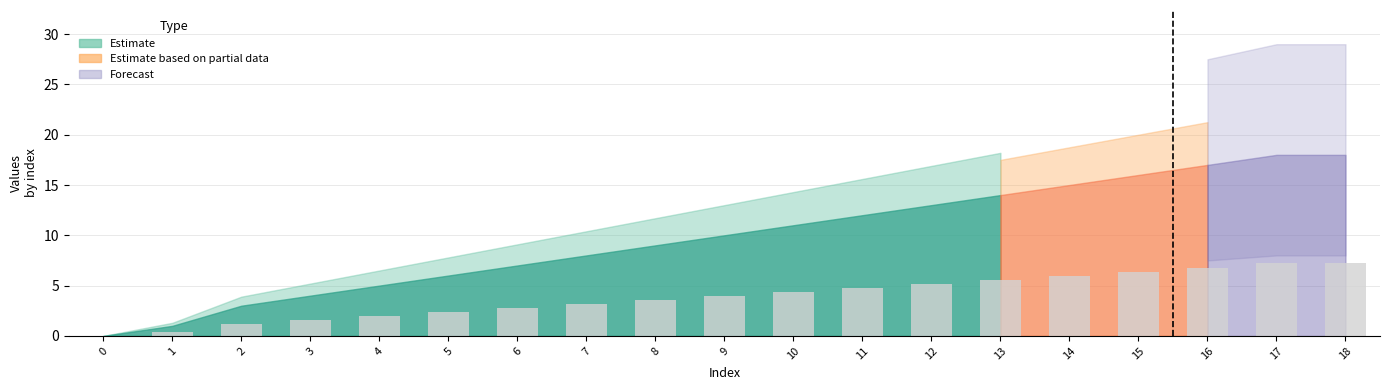

What is the sum of all values?

74.8